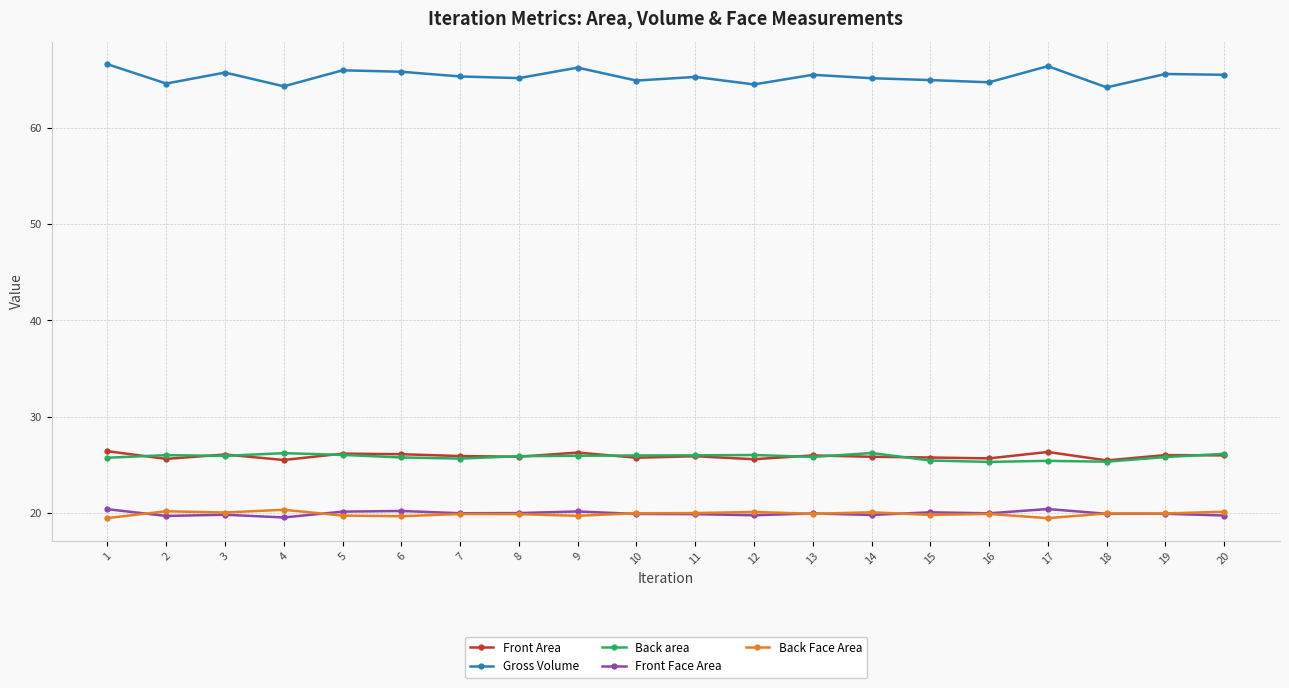

True or false: Back Face Area has more than 0 interior local peaks.

True